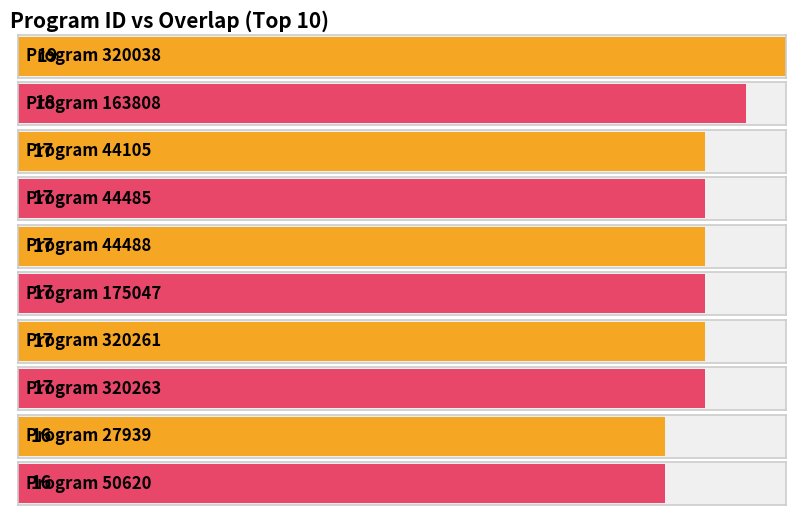

How many data points in program id are less than 163808?

5